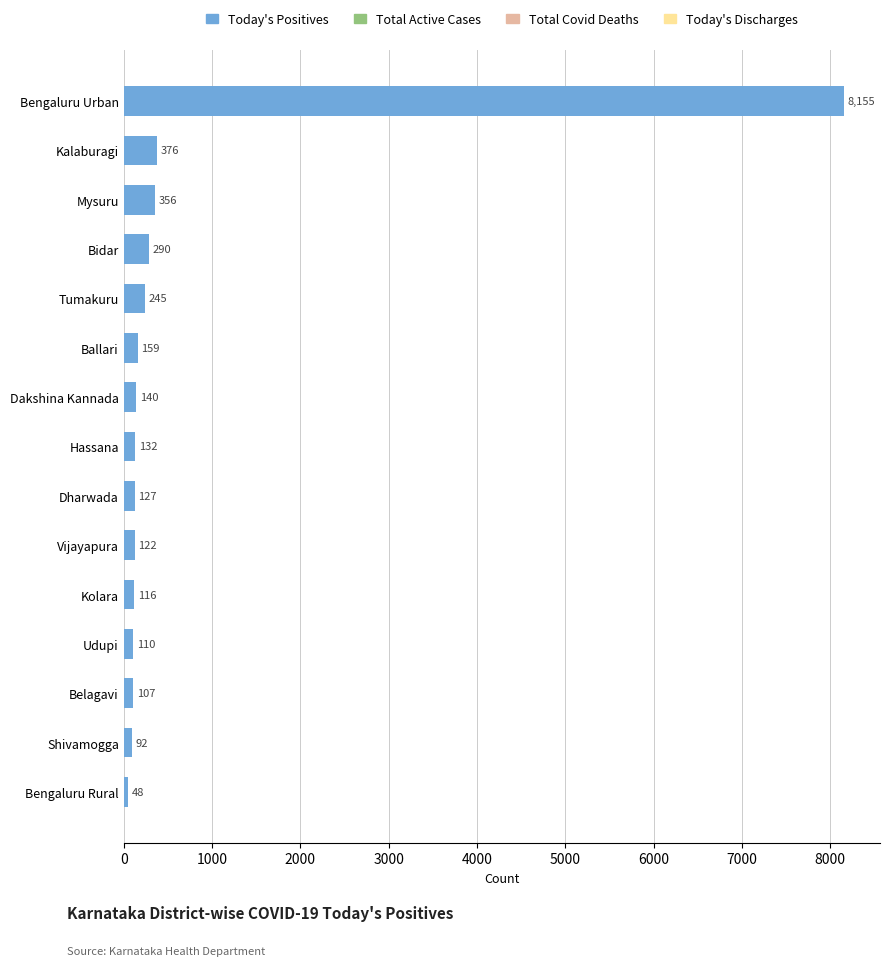

List the labels in order of value, smallest first.

Bengaluru Rural, Shivamogga, Belagavi, Udupi, Kolara, Vijayapura, Dharwada, Hassana, Dakshina Kannada, Ballari, Tumakuru, Bidar, Mysuru, Kalaburagi, Bengaluru Urban